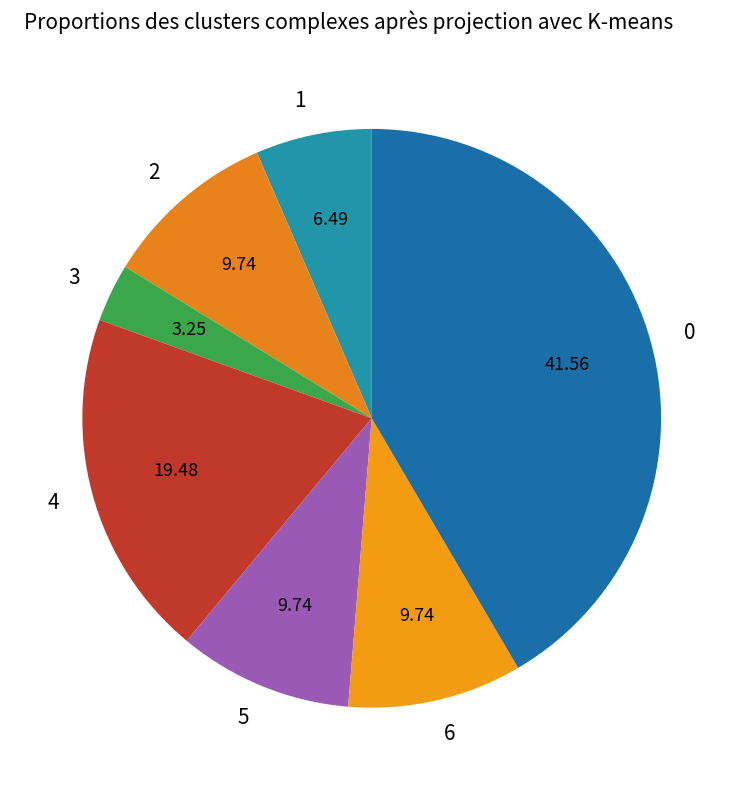

Between 2 and 4, which is larger?

4